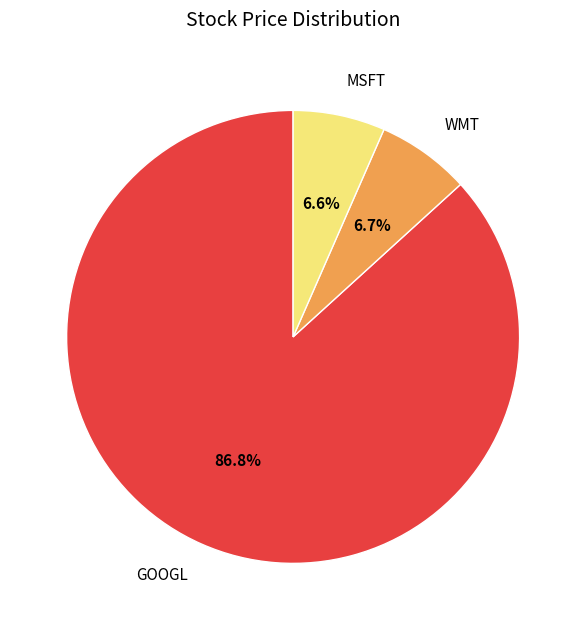

Between GOOGL and MSFT, which is larger?

GOOGL